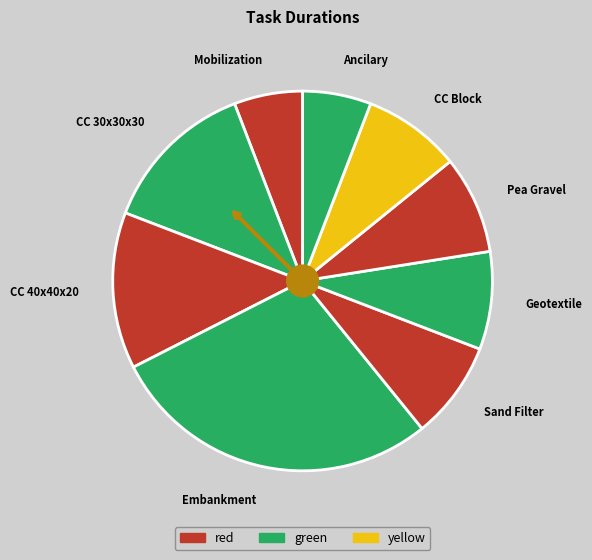

Is the sum of CC 40x40x20 and Ancilary greater than half?

No